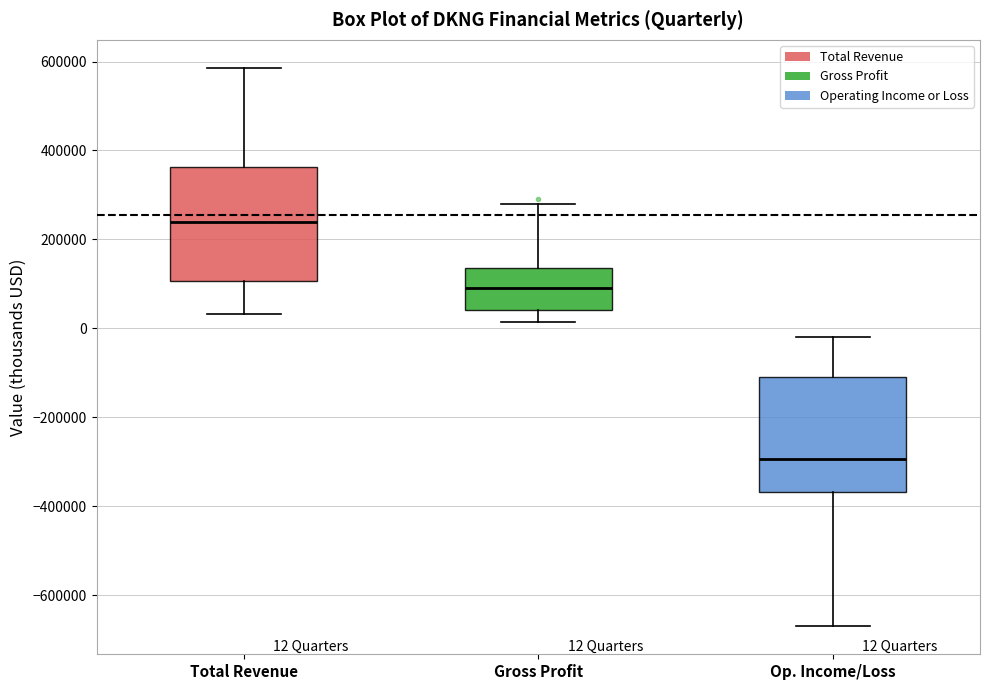

Which box has the highest median line?

Total Revenue